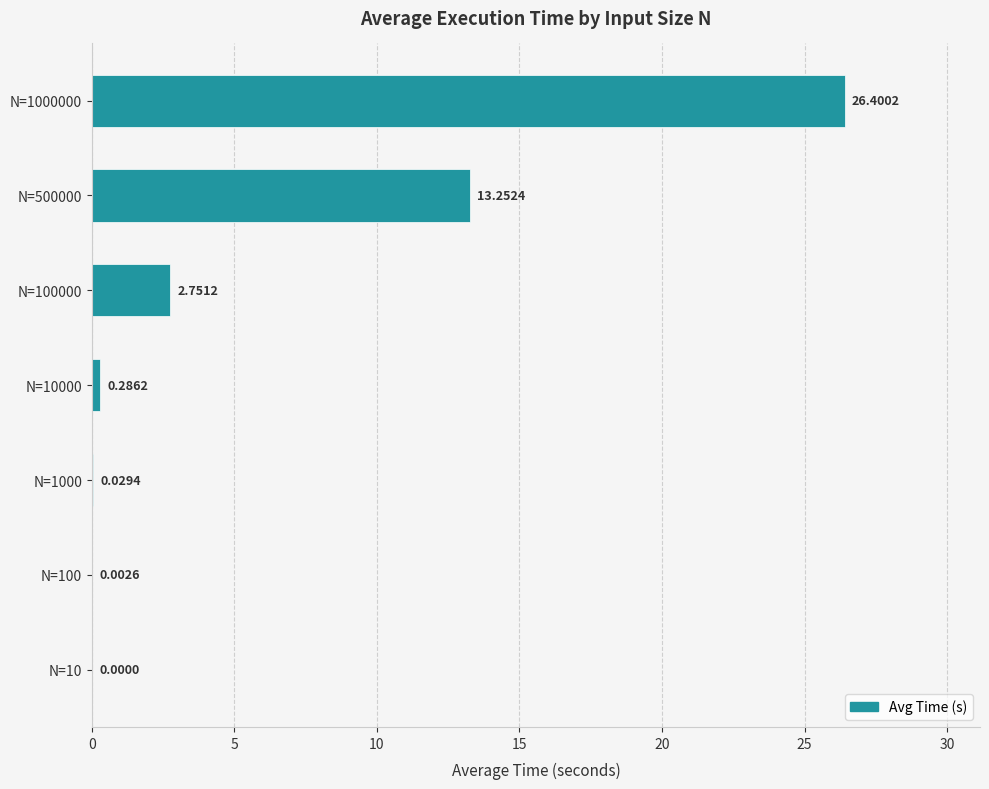

What is the change in value from N=10000 to N=100000?

+2.5